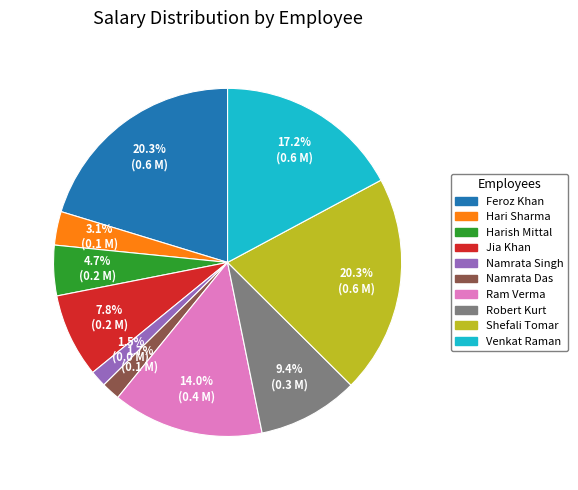

Is the sum of Hari Sharma and Namrata Singh greater than half?

No